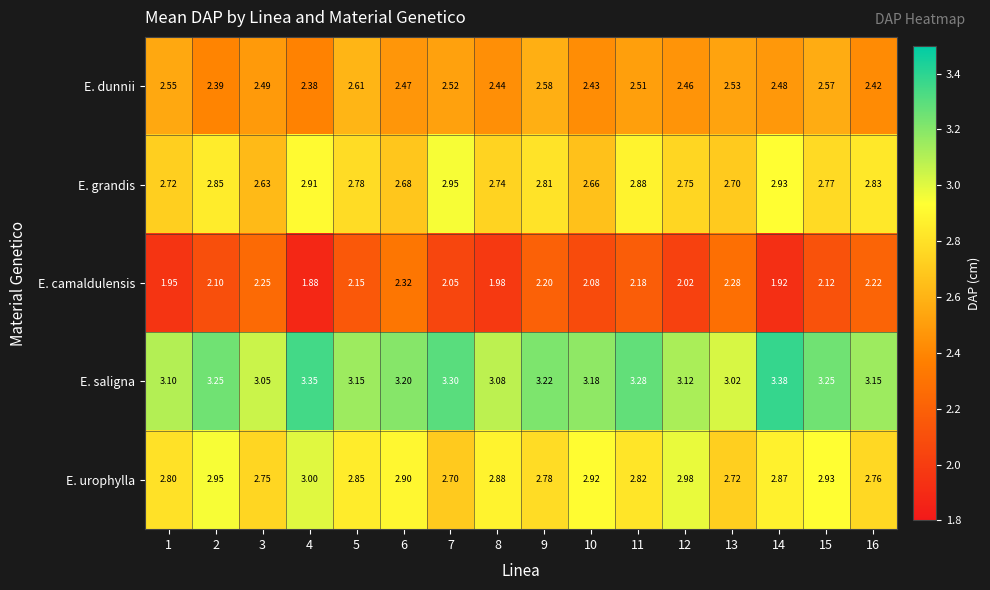

At 16, list the series in order from smallest to largest.

E. camaldulensis, E. dunnii, E. urophylla, E. grandis, E. saligna